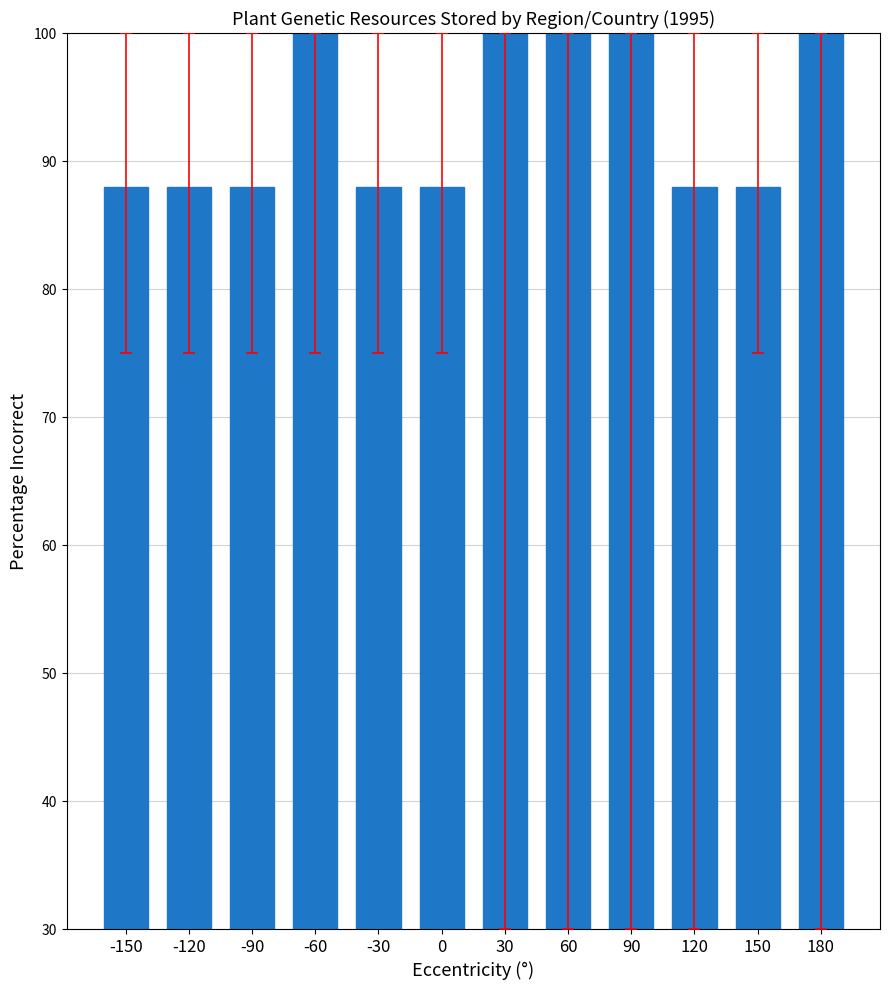

What is the difference between the maximum and minimum values?

12